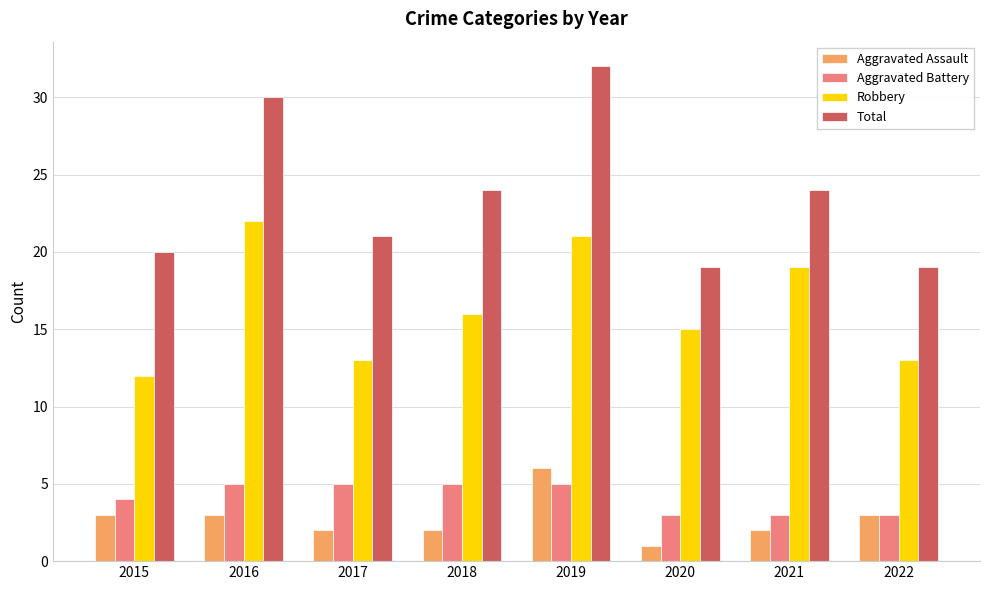

Which series has the largest total across all categories?

Total